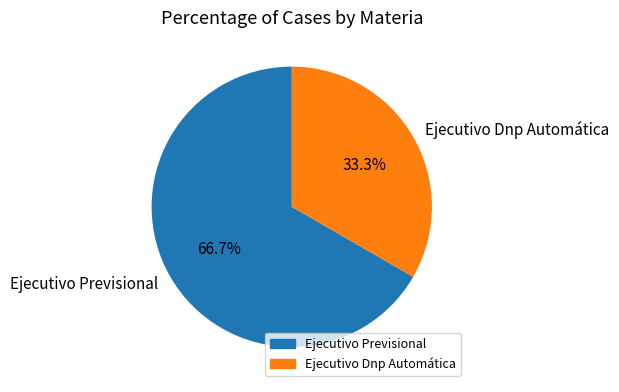

Which category accounts for the majority?

Ejecutivo Previsional